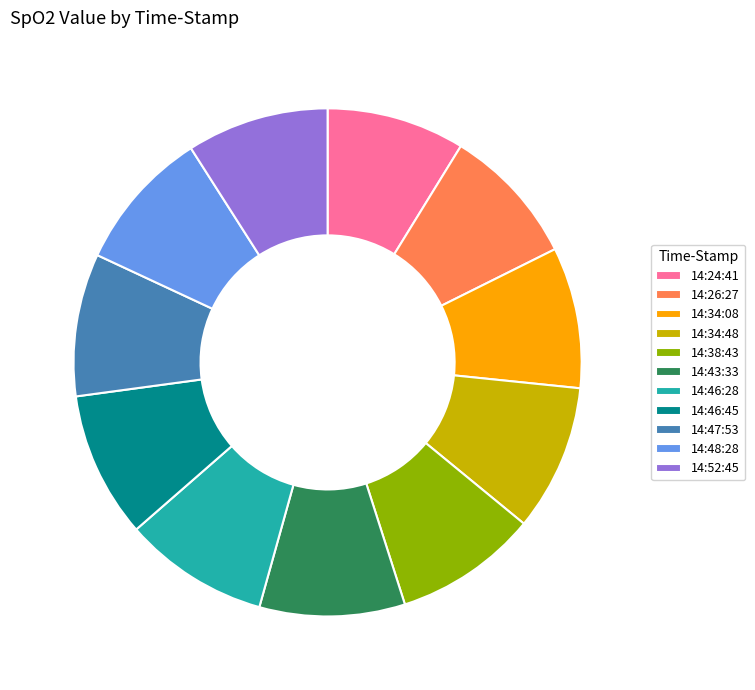

The 14:34:08 slice represents 9% of the pie. True or false?

True